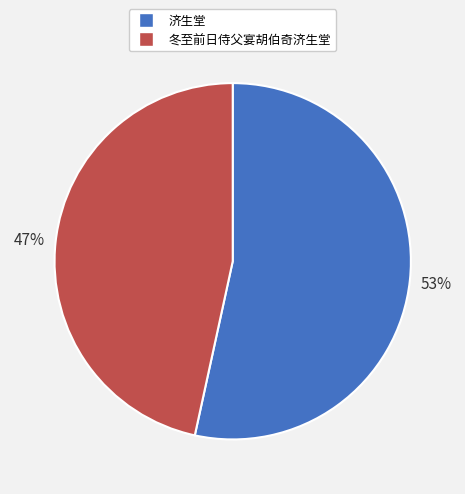

Between 济生堂 and 冬至前日侍父宴胡伯奇济生堂, which is larger?

济生堂